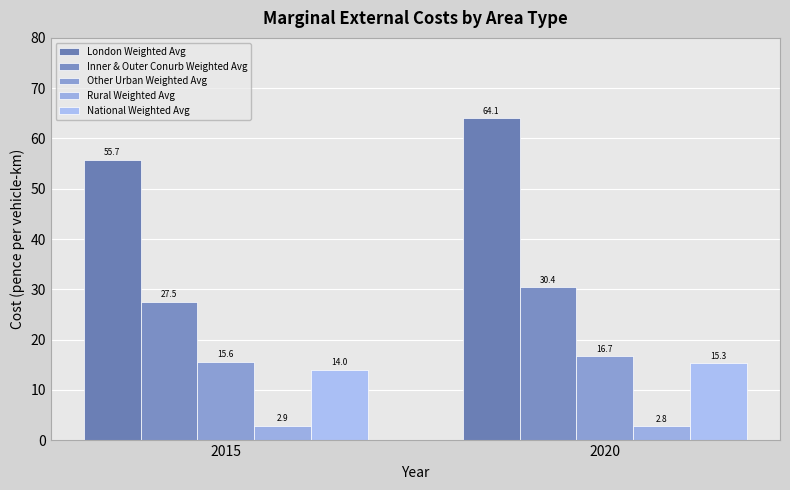

Which label corresponds to the largest value in the chart?

2020